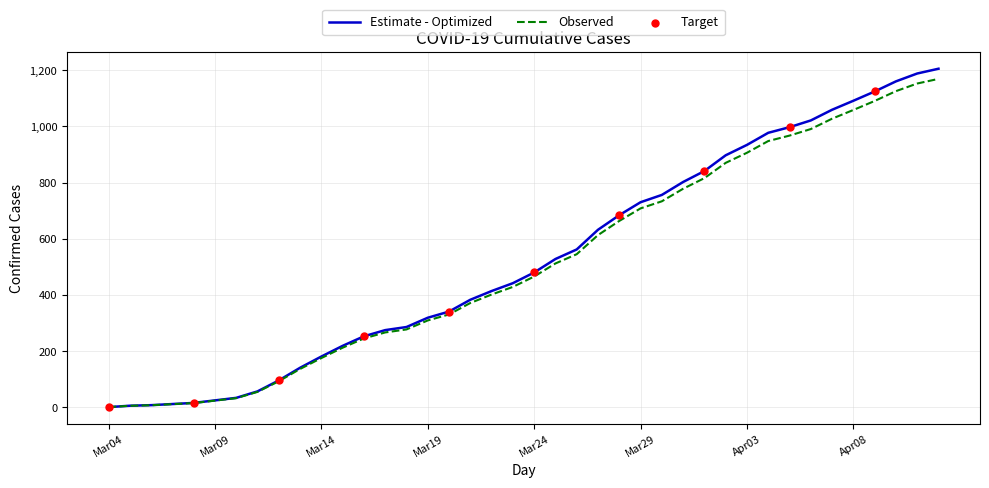

Which series has the largest range (max minus min)?

Estimate - Optimized